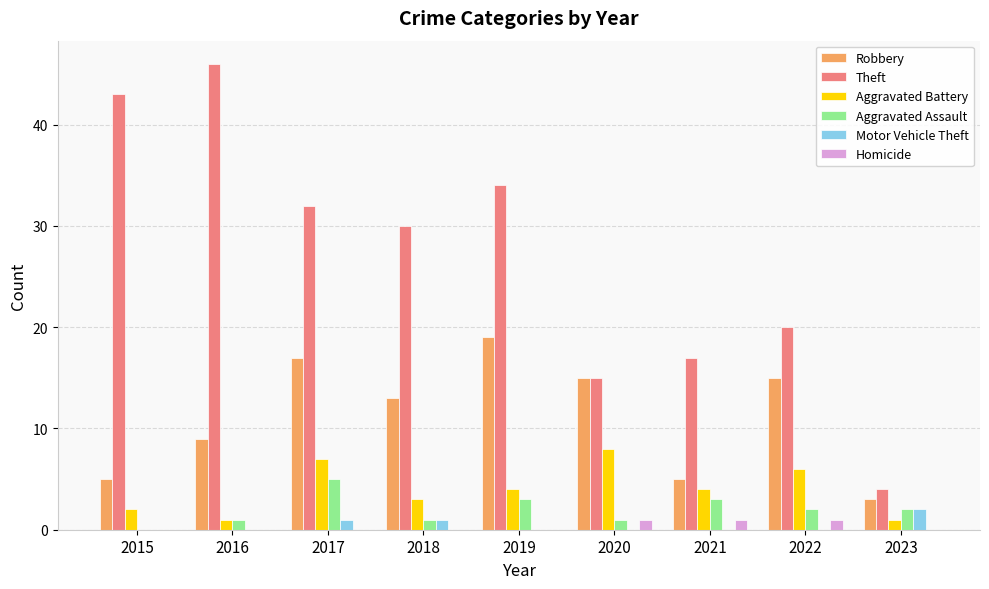

Where does the Robbery series first go above 13?

2017